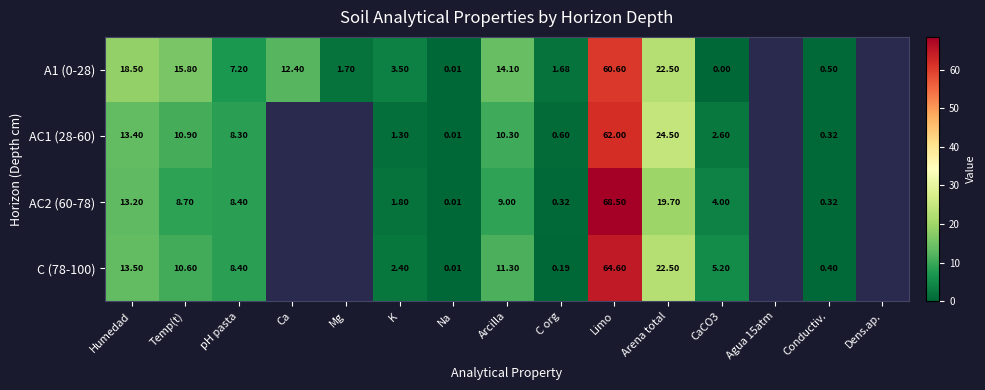

Which category has the highest value across all series?

Limo